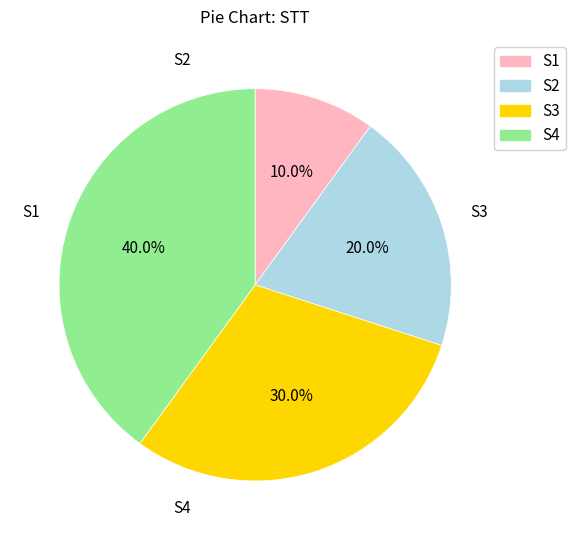

Is it true that S4 is 40% of the pie?

True